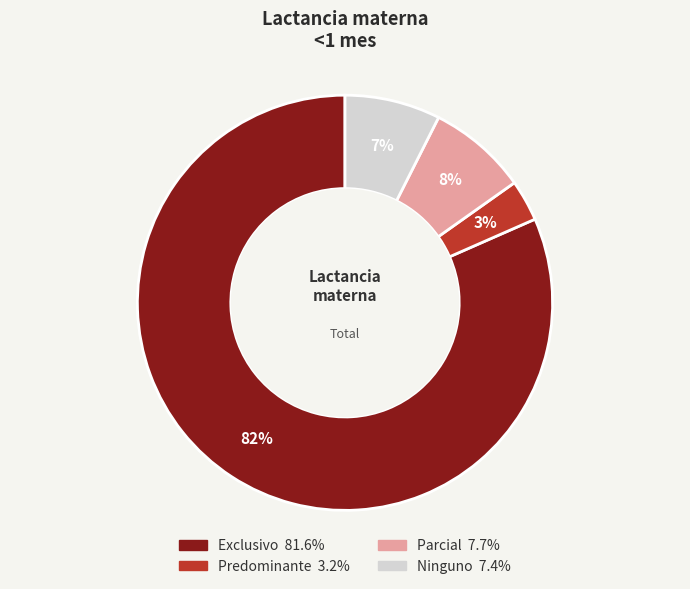

Count the number of slices in the pie.

4